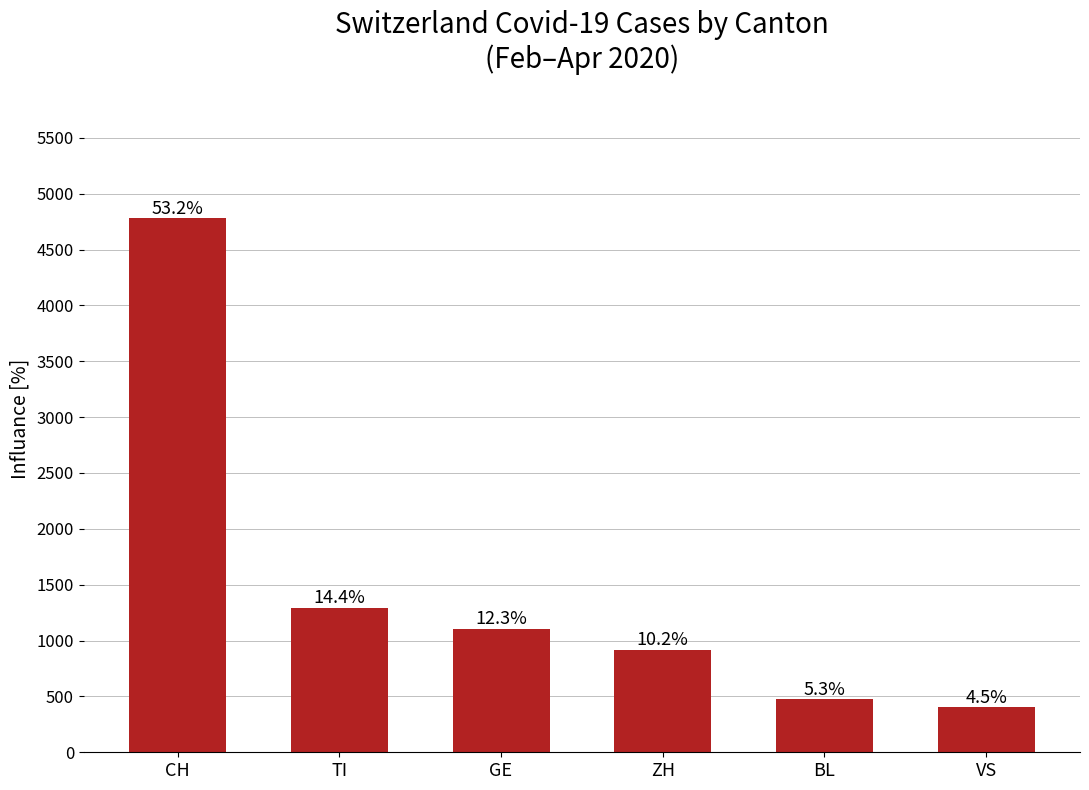

Approximately how many times larger is the value at ZH compared to TI?

0.7